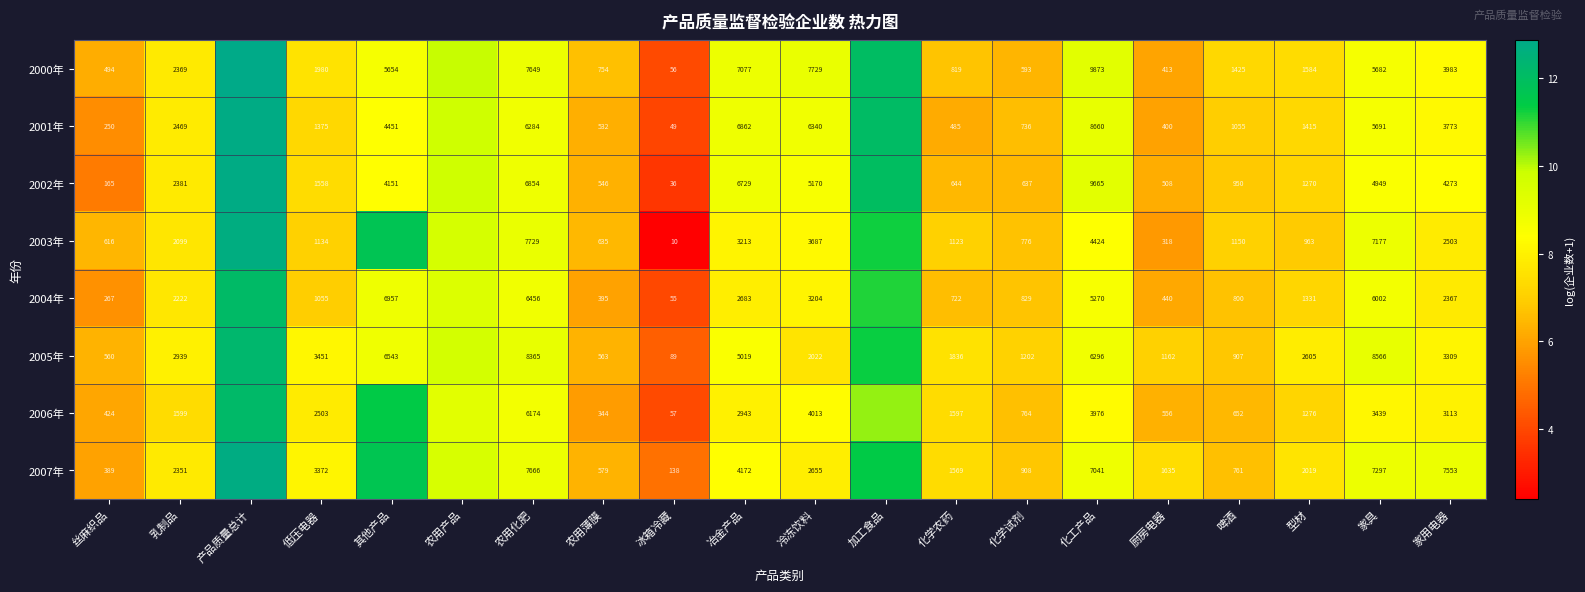

What is the difference between the highest and lowest values at 家具?

5127.0